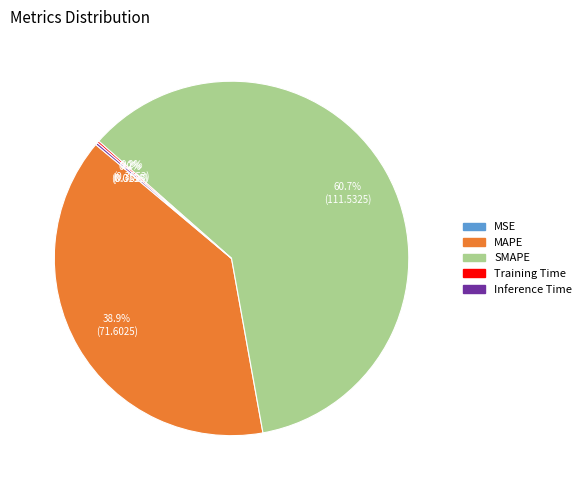

Which category accounts for the majority?

SMAPE